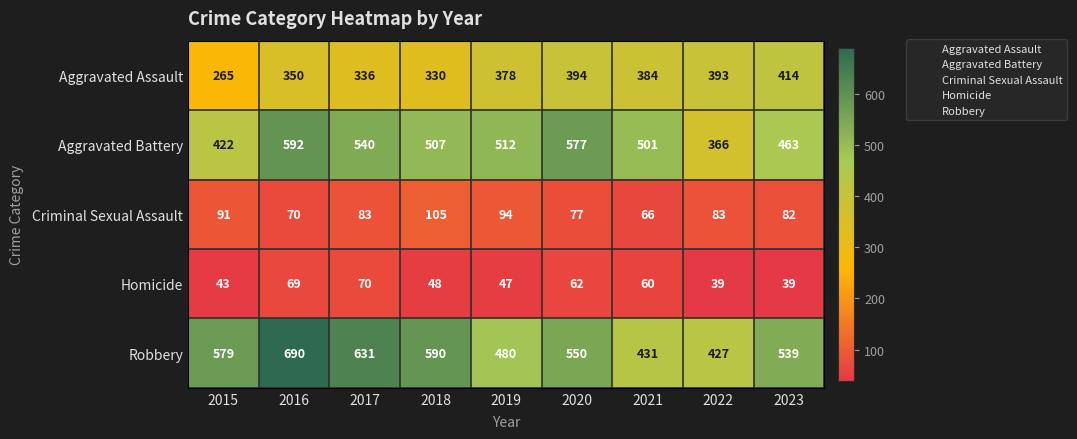

At which category does the chart reach its peak across all series?

2016